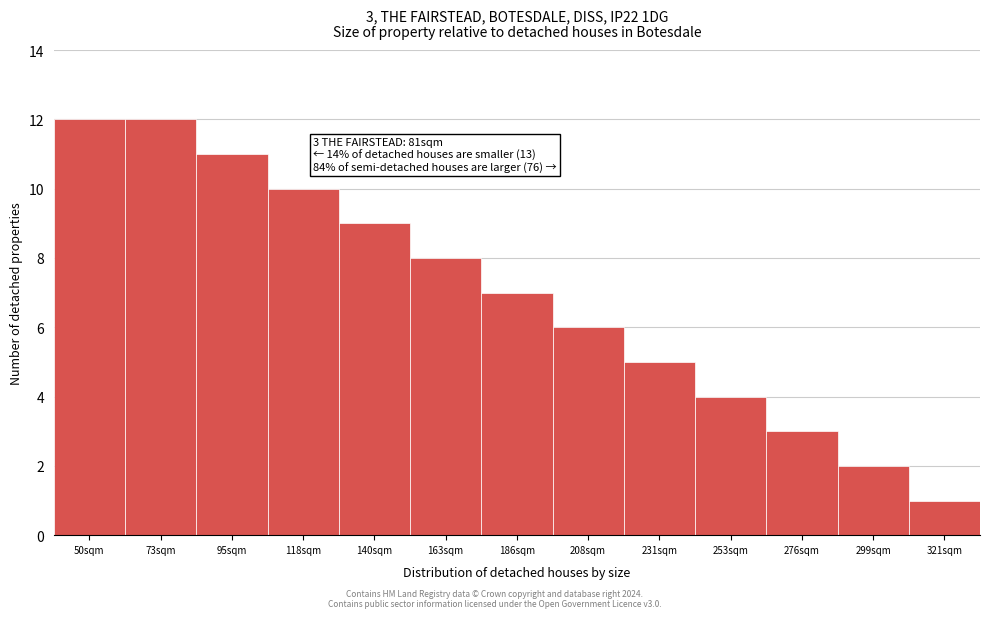

Reading right to left, transcribe all the data shown in this chart.

321sqm=1	299sqm=2	276sqm=3	253sqm=4	231sqm=5	208sqm=6	186sqm=7	163sqm=8	140sqm=9	118sqm=10	95sqm=11	73sqm=12	50sqm=12